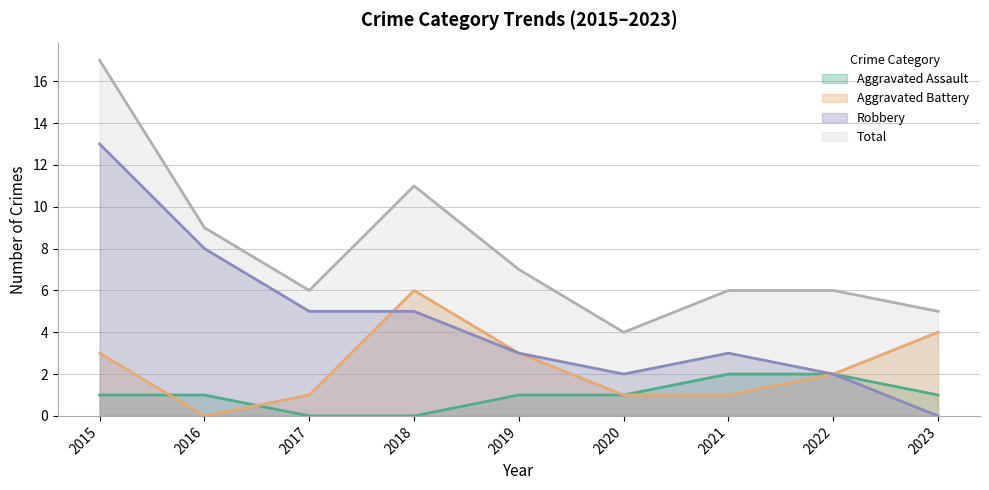

Count the number of categories in the chart.

9